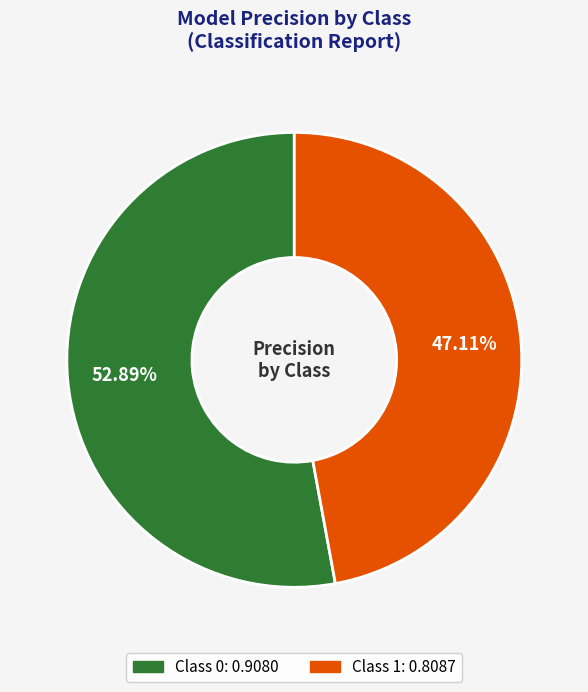

Does any single category account for the majority?

Yes